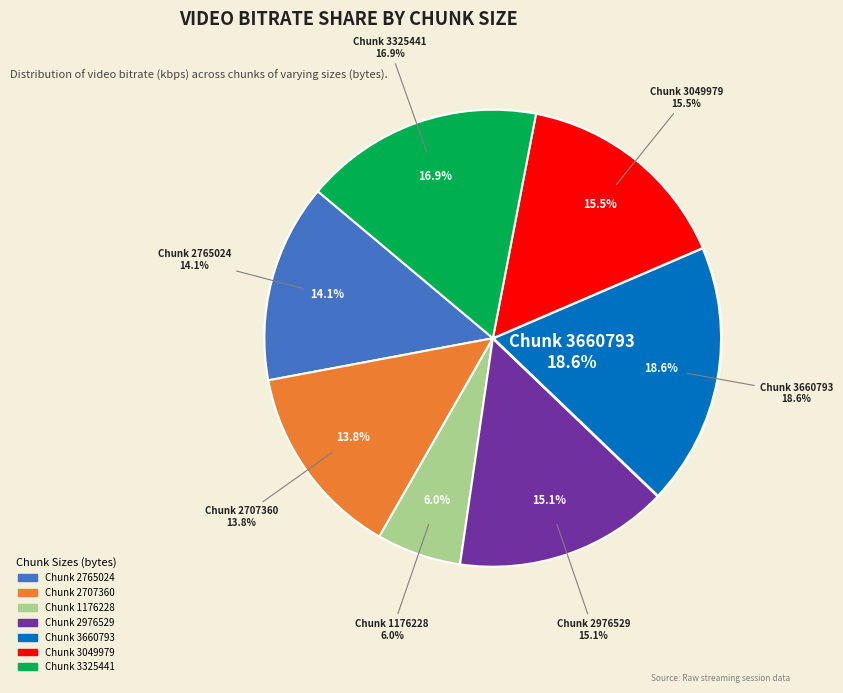

What percentage is NOT represented by 3325441?

83.1%